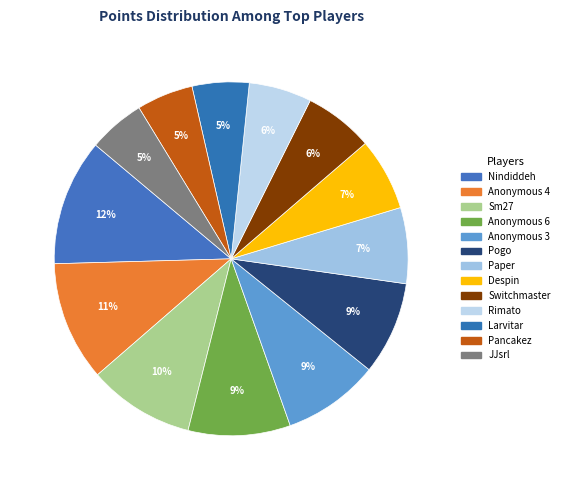

Is there any slice that represents more than half of the pie?

No